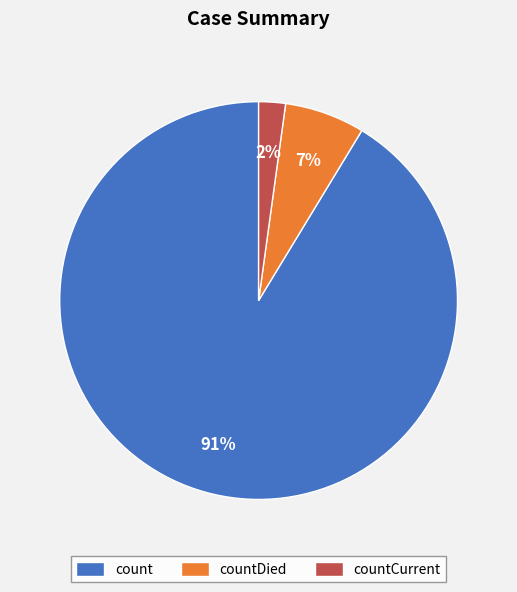

Is there a majority slice in this chart?

Yes